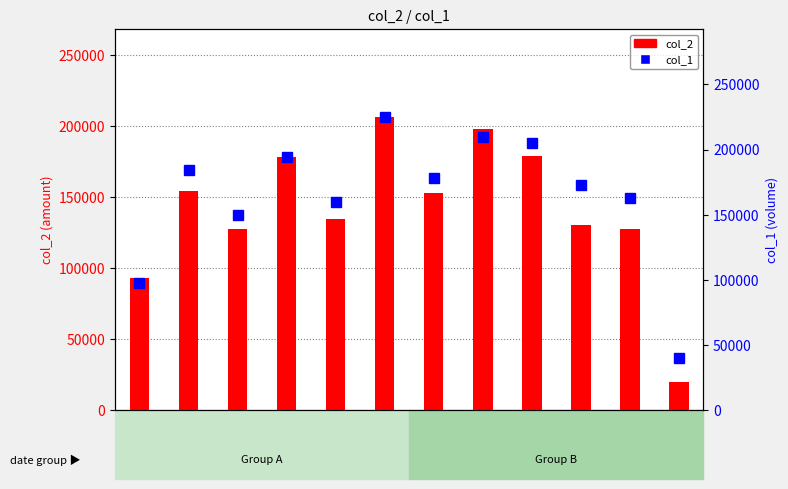

True or false: col_1 has a value of 327630 at 102/02/25.

False